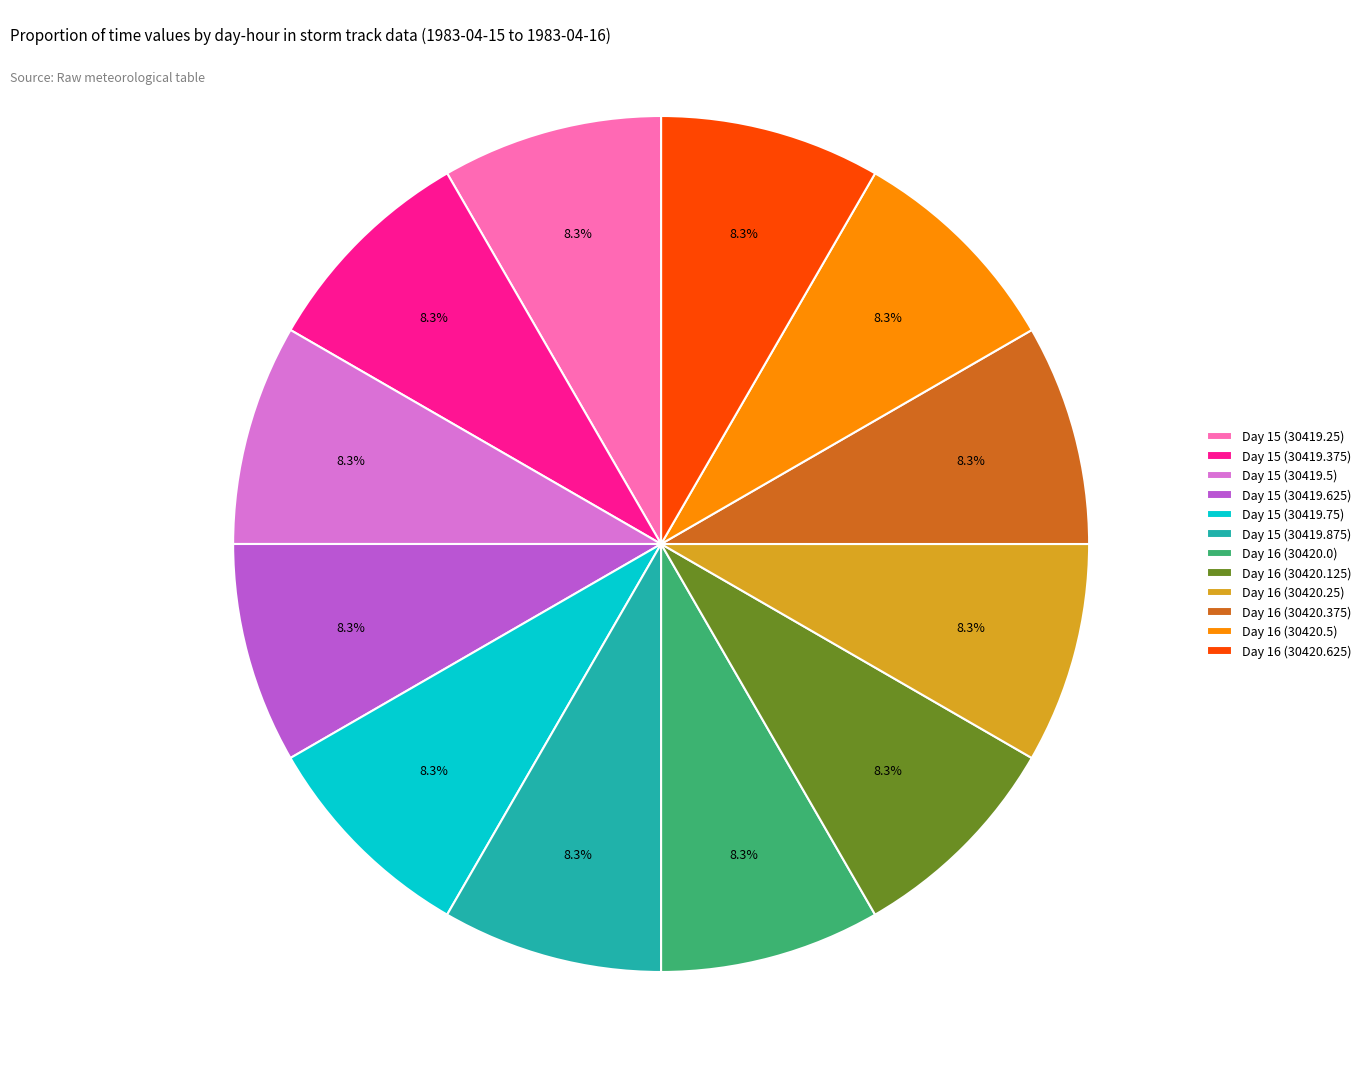

What is the ratio of the value at Day 16 (30420.25) to the value at Day 16 (30420.625)?

1.0